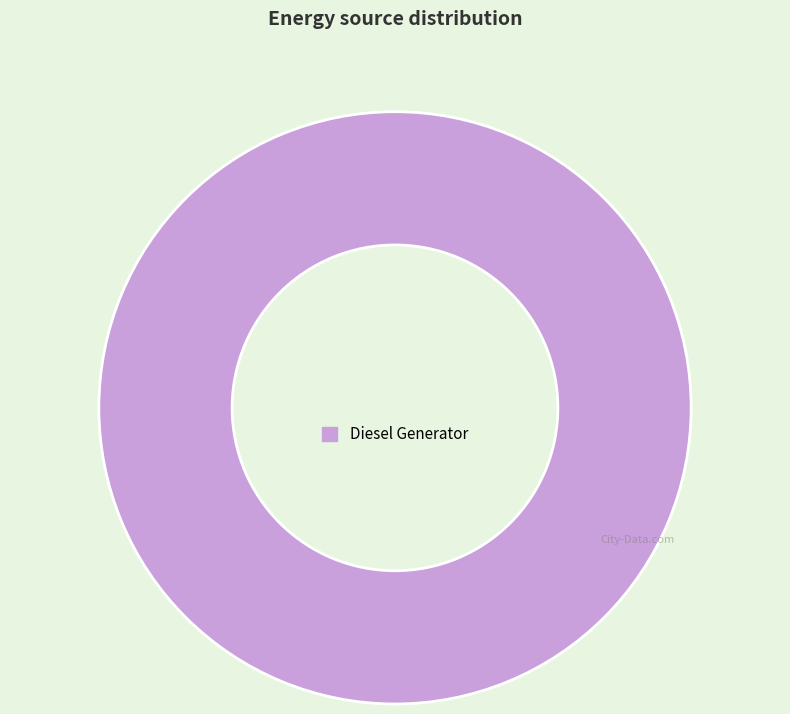

Which has a higher value, Diesel Generator or Owned PV?

Diesel Generator